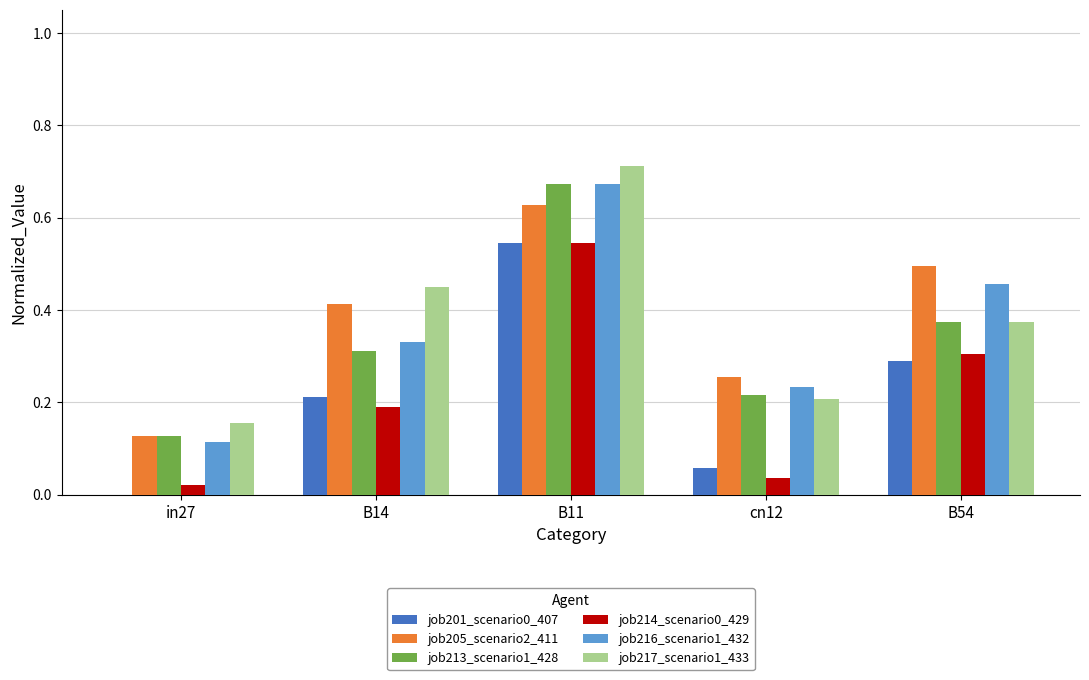

Which label corresponds to the largest value in the chart?

B11